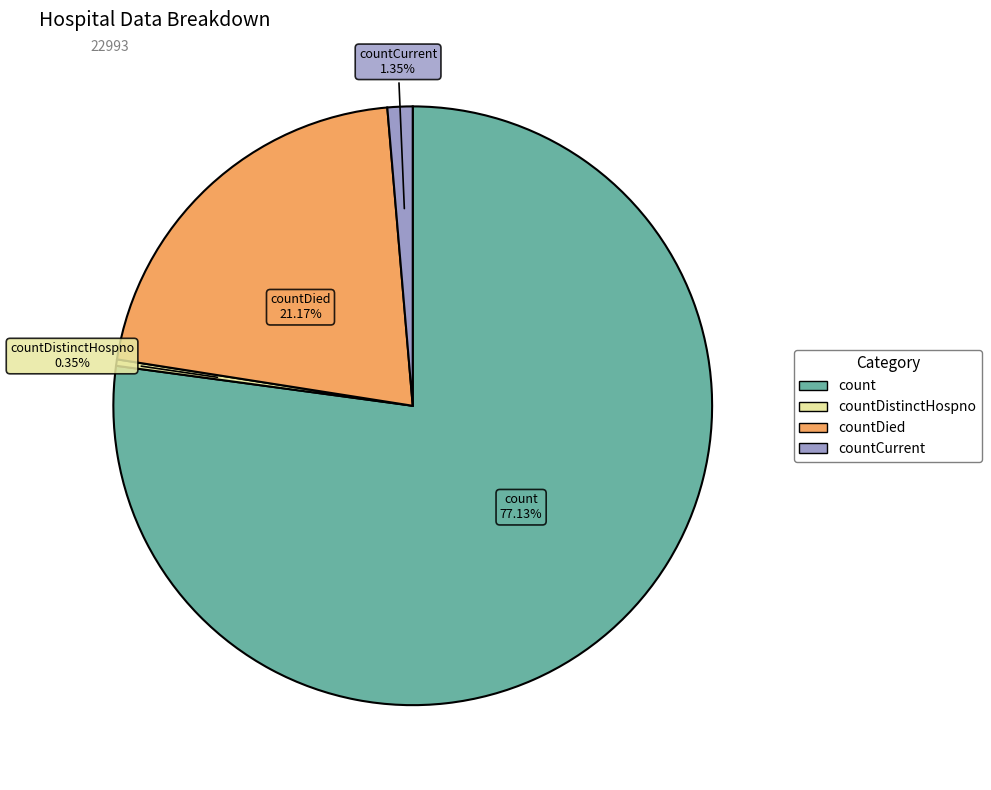

Is there a majority slice in this chart?

Yes